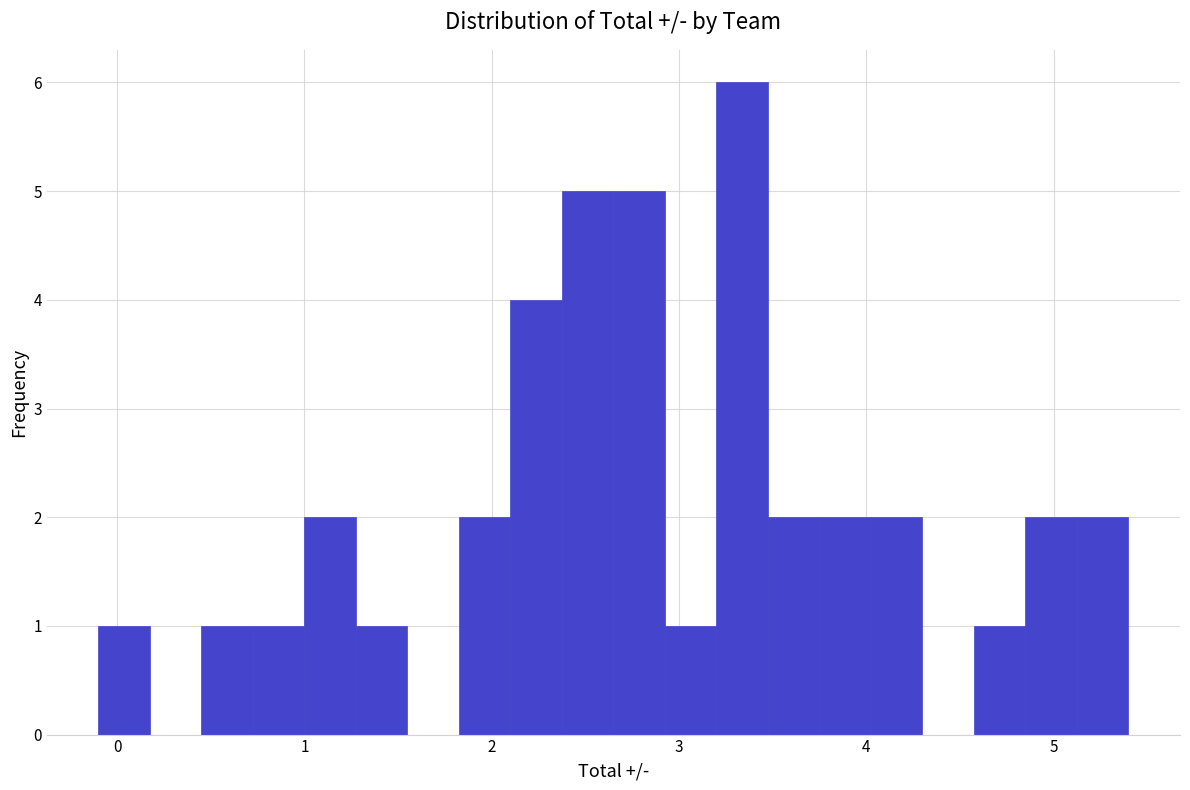

Read against the x-axis, roughly where is the centre of the tallest bar?

3.3